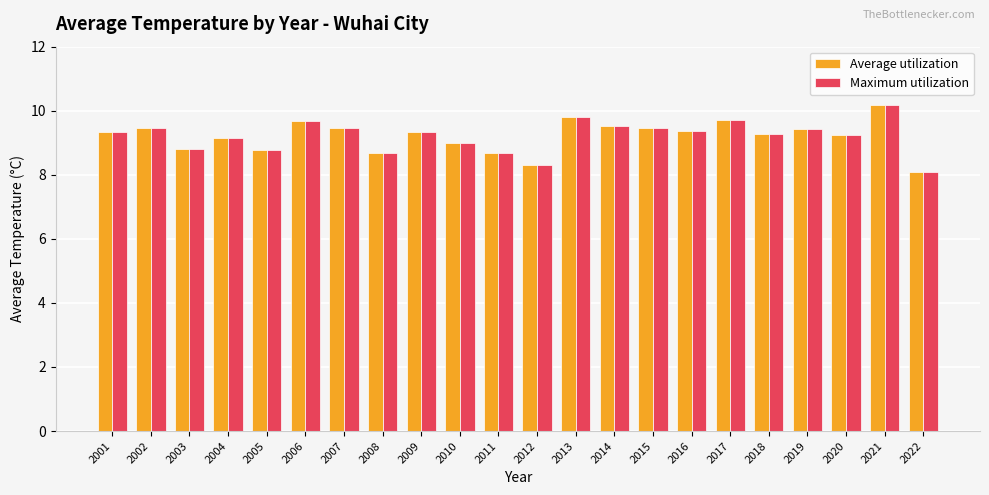

What is the difference between the maximum and second lowest values in the Maximum utilization series?

1.9